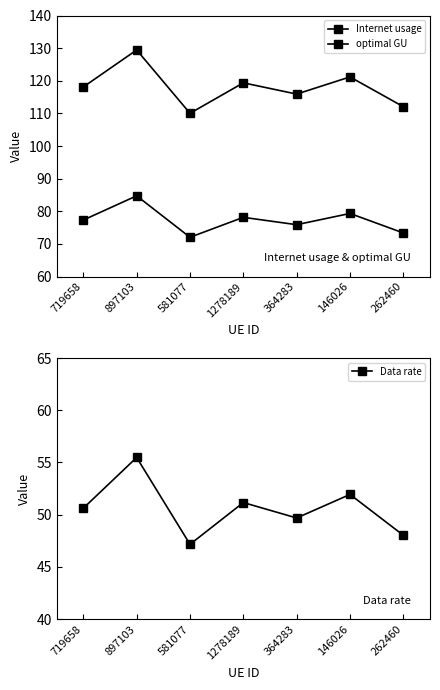

What is the label of the 6th point from the right?

897103